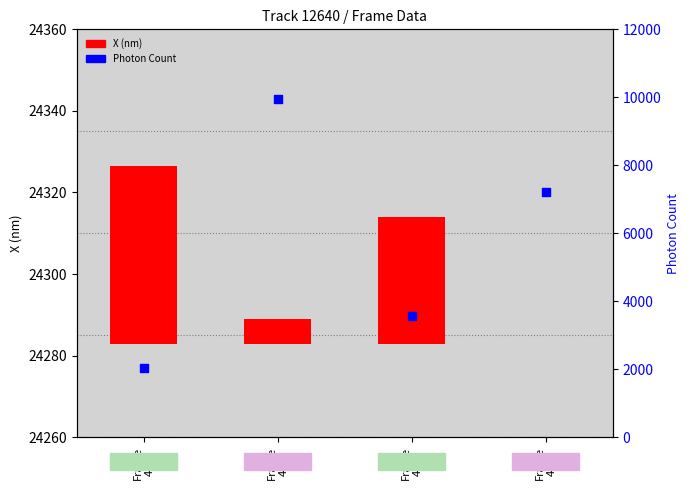

Which series has the largest total across all categories?

Photon Count